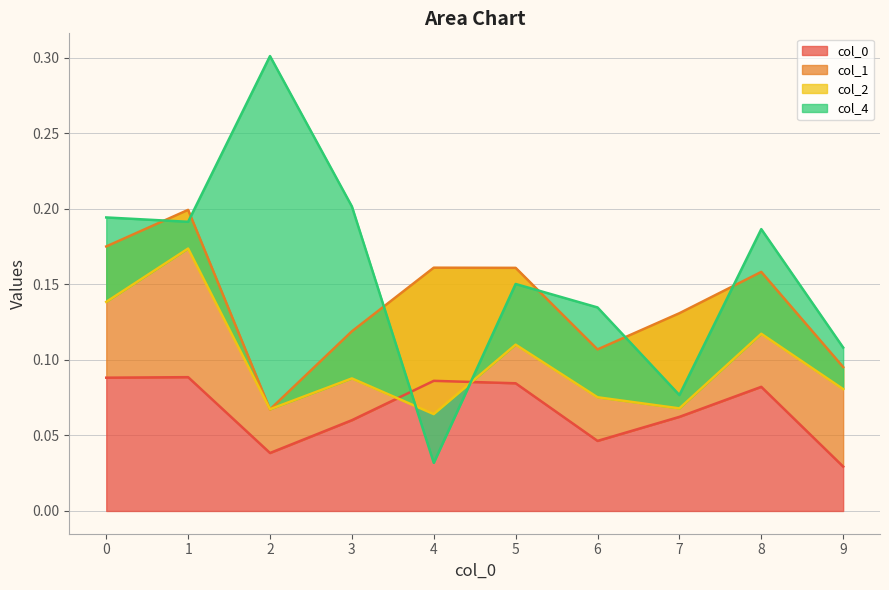

Where is col_0 nearest to the value 0?

9